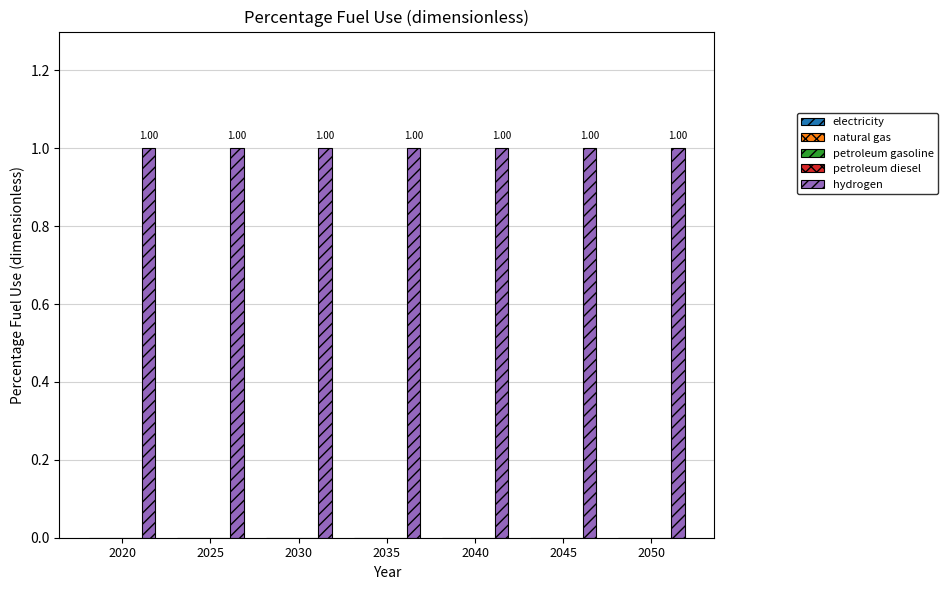

Reading left to right, what are all the values shown in this chart?

electricity: 2020=0	2025=0	2030=0	2035=0	2040=0	2045=0	2050=0
natural gas: 2020=0	2025=0	2030=0	2035=0	2040=0	2045=0	2050=0
petroleum gasoline: 2020=0	2025=0	2030=0	2035=0	2040=0	2045=0	2050=0
petroleum diesel: 2020=0	2025=0	2030=0	2035=0	2040=0	2045=0	2050=0
hydrogen: 2020=1	2025=1	2030=1	2035=1	2040=1	2045=1	2050=1